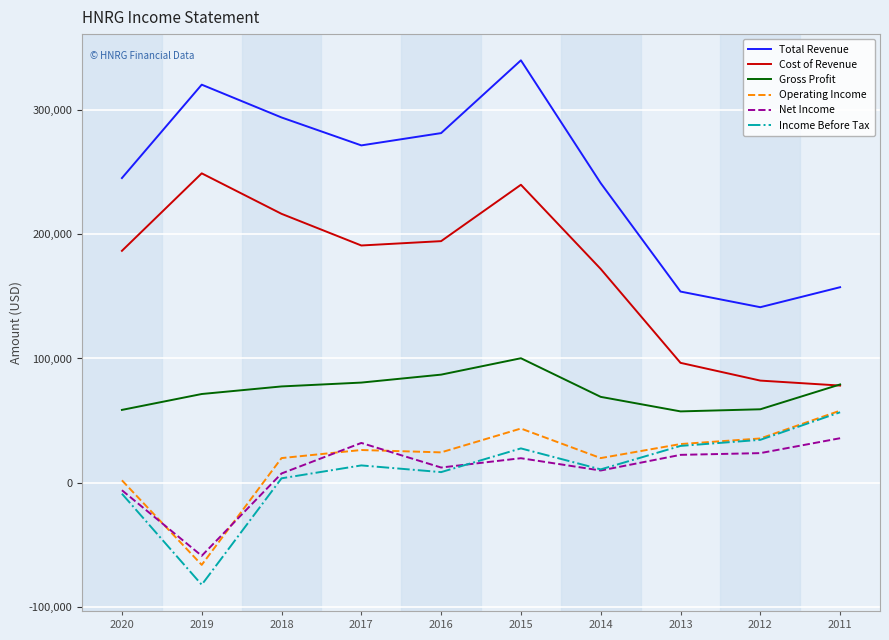

What is the maximum value shown in the chart?

340100